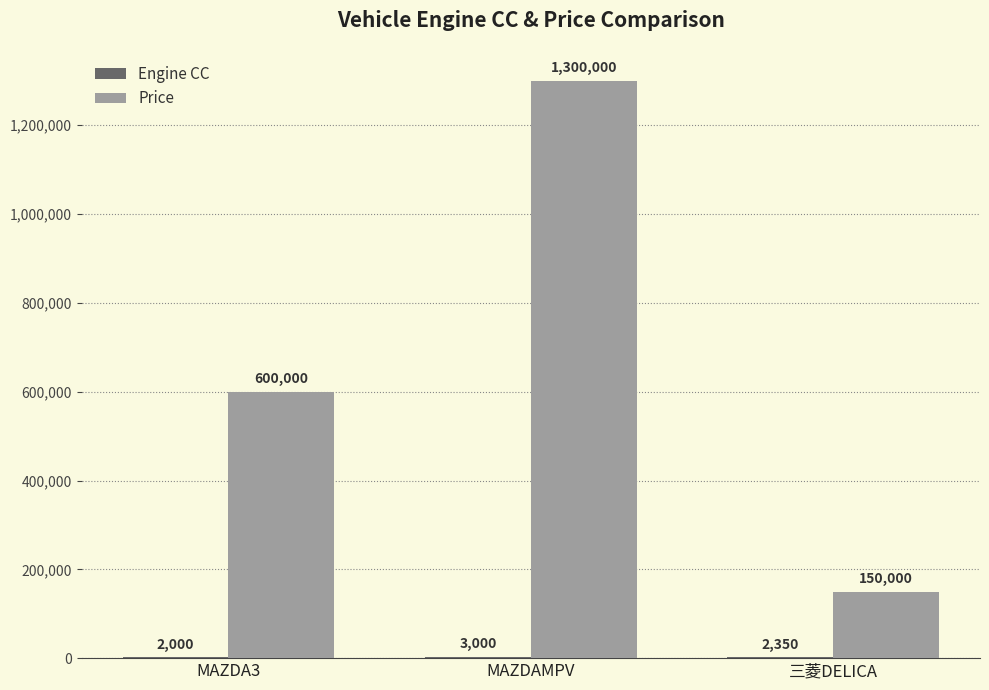

What is the greatest value displayed?

1300000